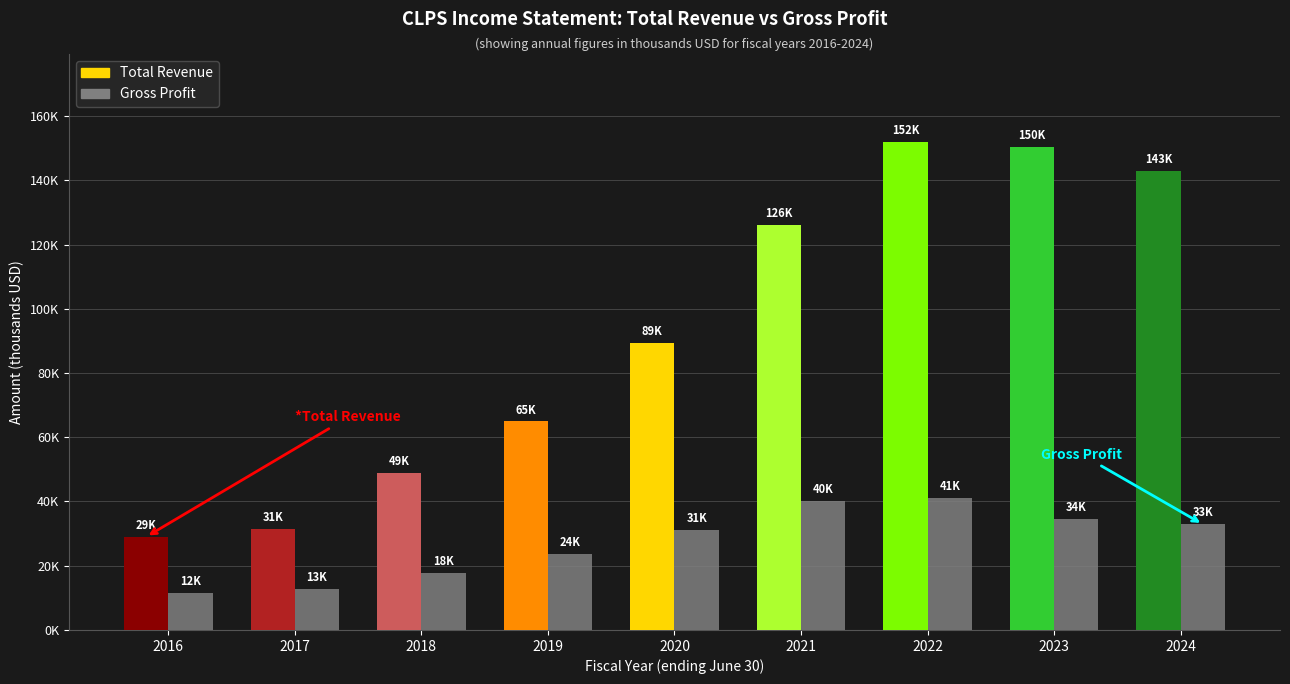

What is the value of the Gross Profit bar at the 1st from the left?

11600